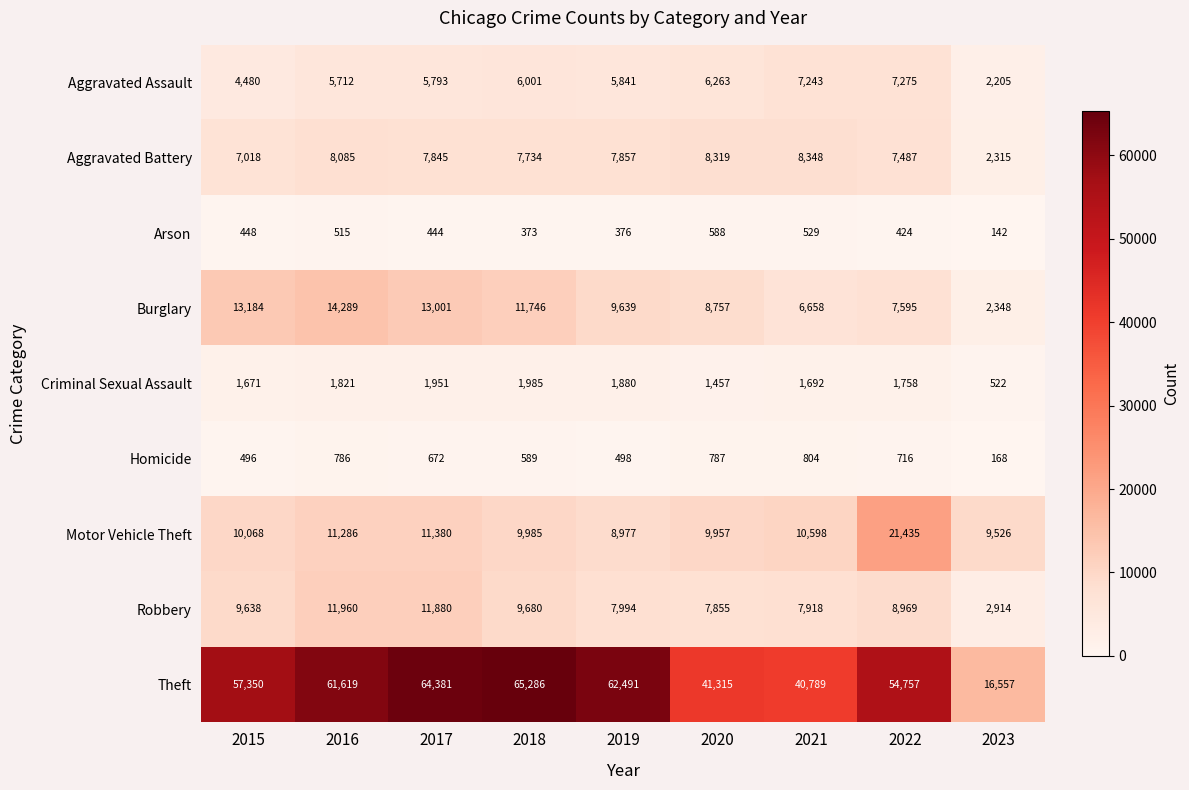

Where is Homicide nearest to the value 486?

2015